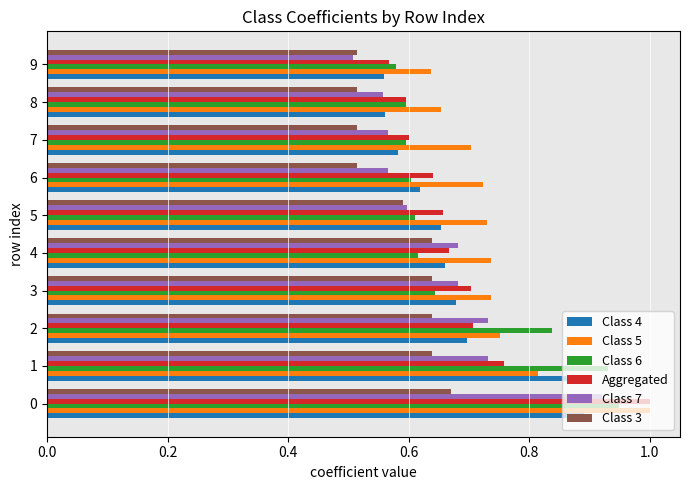

What is the difference between the highest and lowest values at 9?

0.1